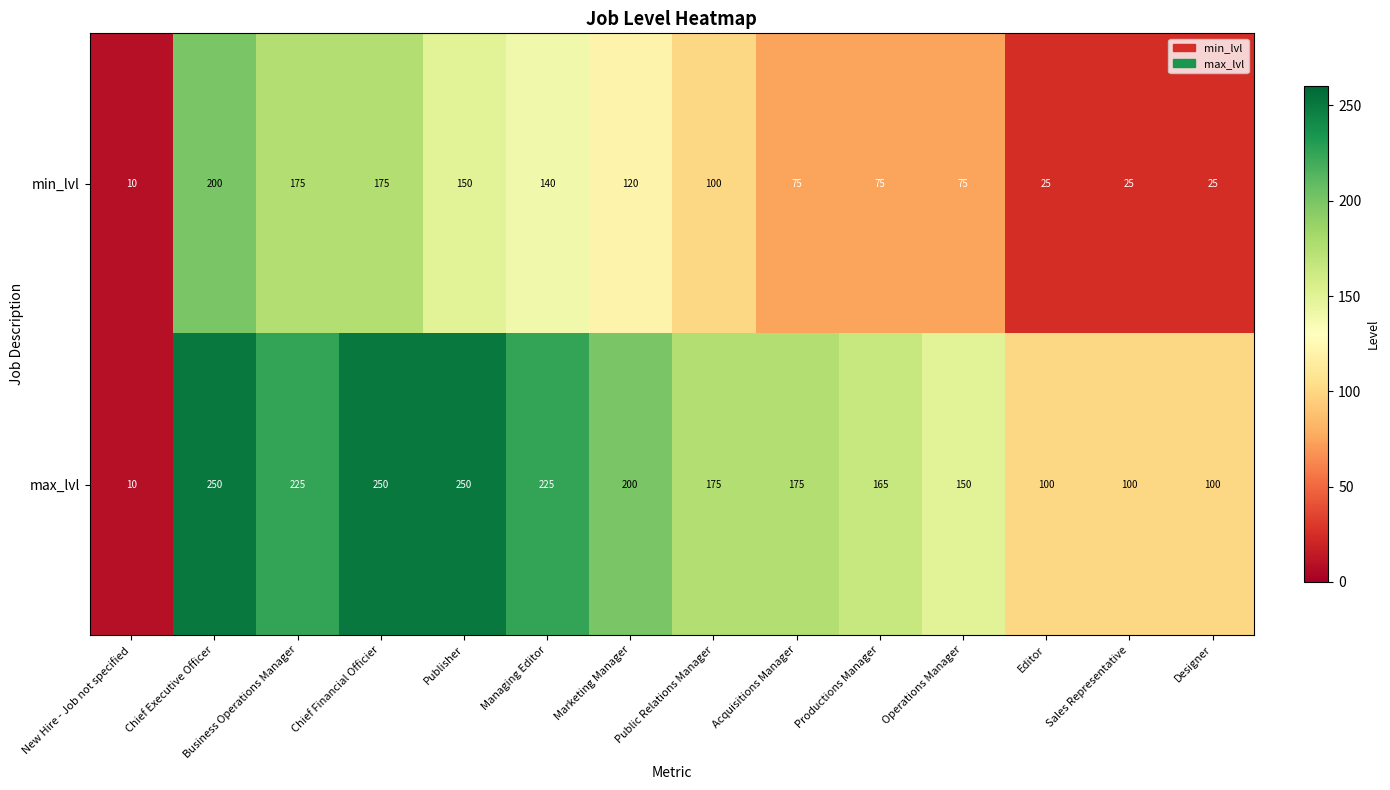

List the series in order of their overall mean, lowest first.

min_lvl, max_lvl